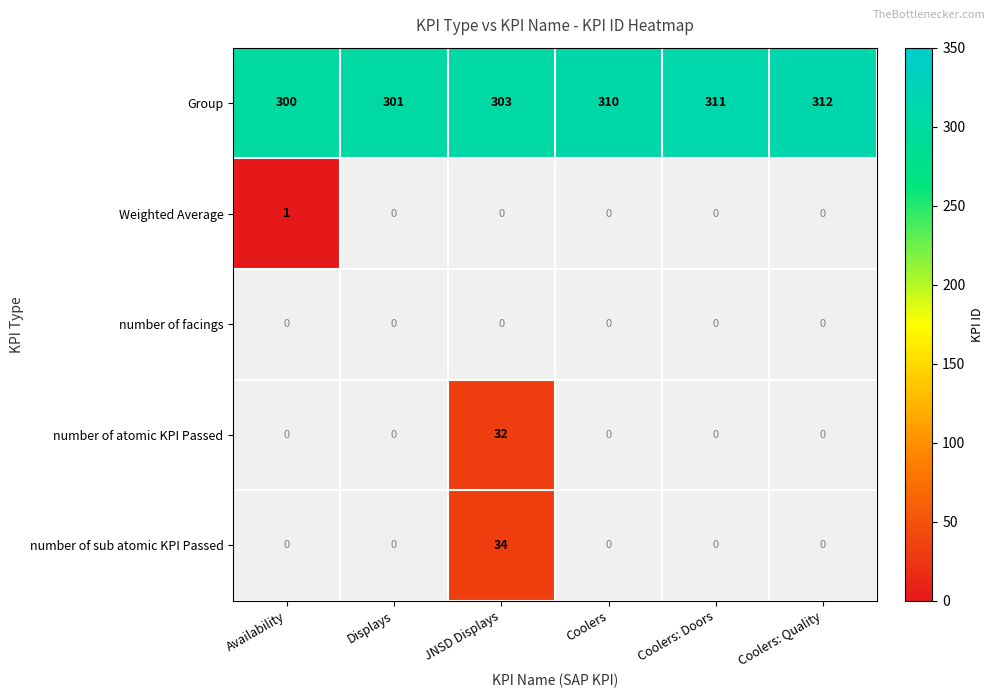

Between Coolers: Quality and Displays, which is larger?

Coolers: Quality